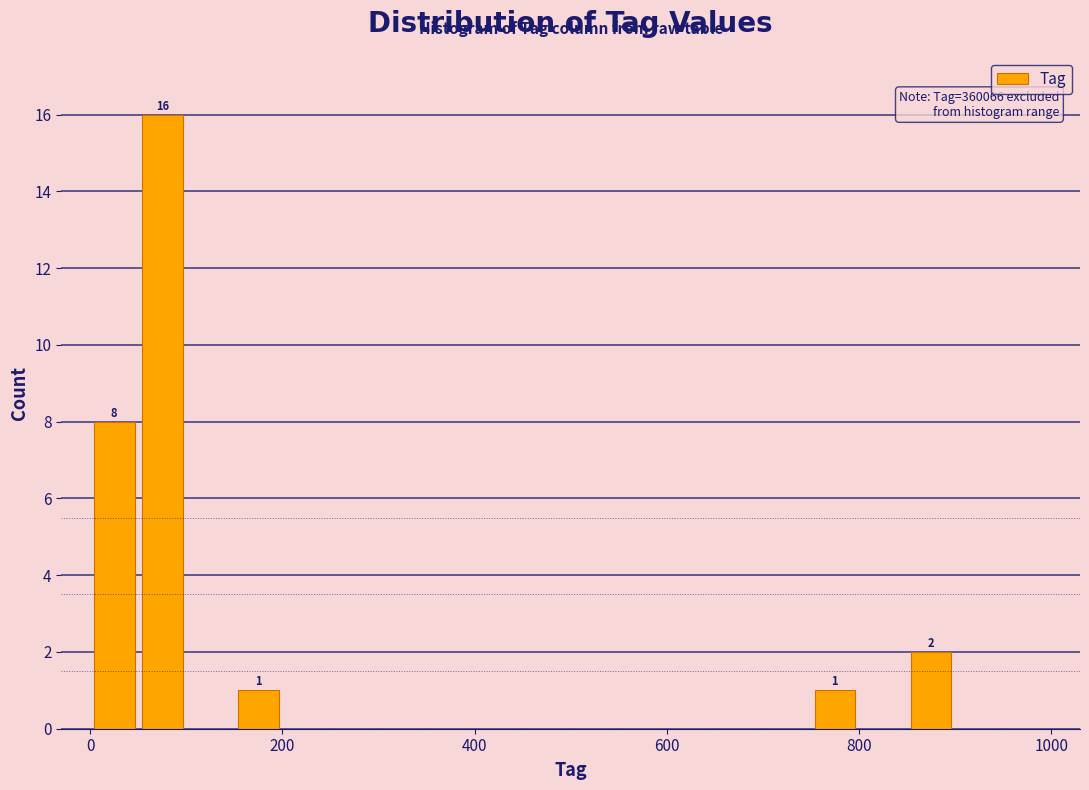

Around what value on the x-axis is the tallest bar? Give the approximate position of its centre, as read against the axis.

80